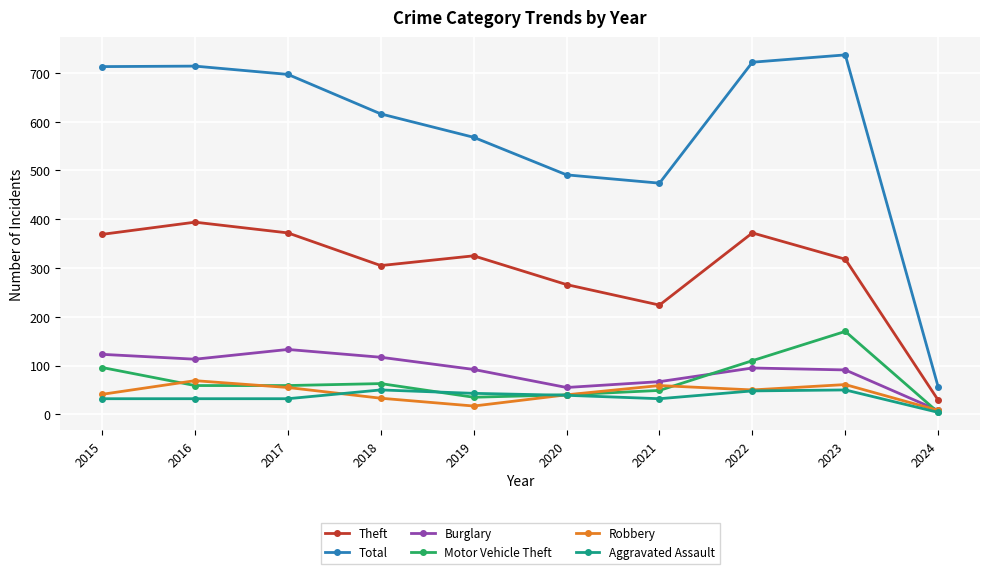

Read the Aggravated Assault value at 2016, to the nearest 10.

30